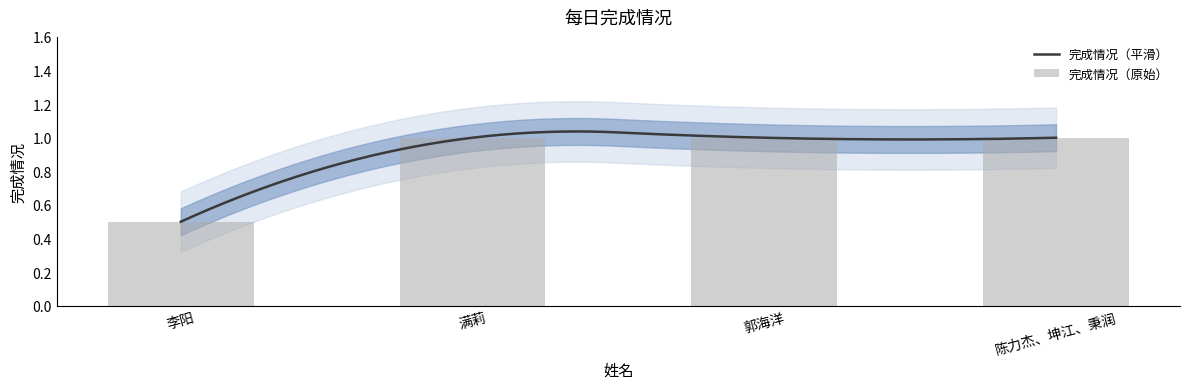

What is the label of the 3rd bar from the right?

满莉